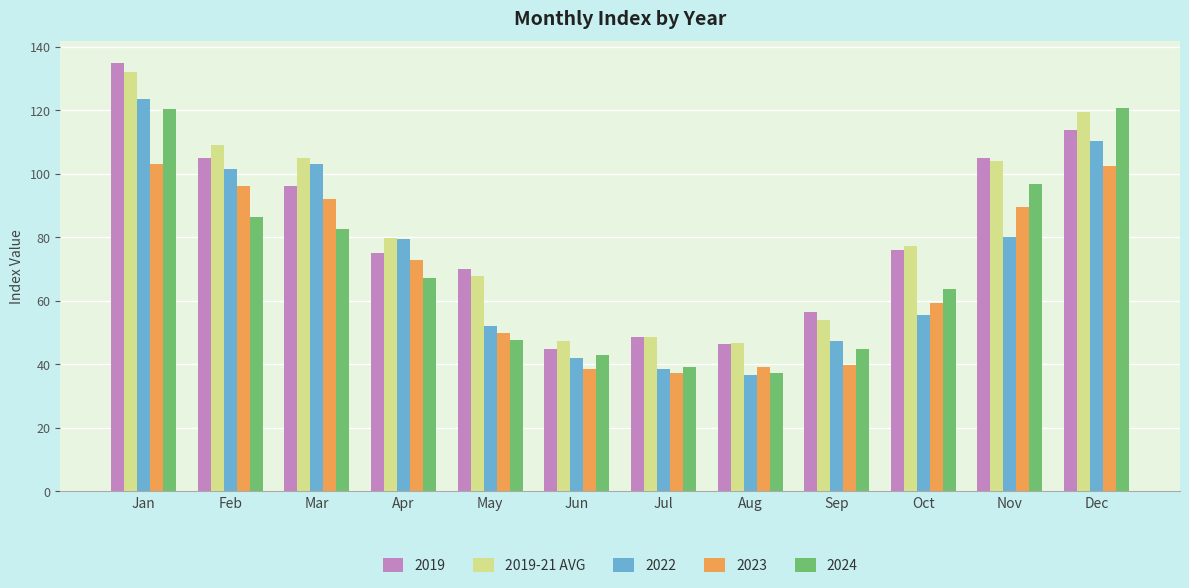

Is it true that 2022 equals 20.3 at Oct?

False